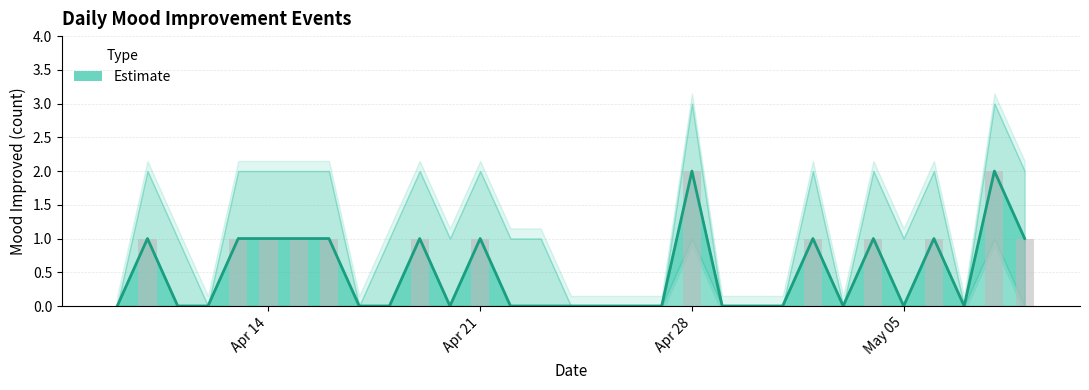

What is the sum of the mood_improved_hi values at 5 and 25?

4